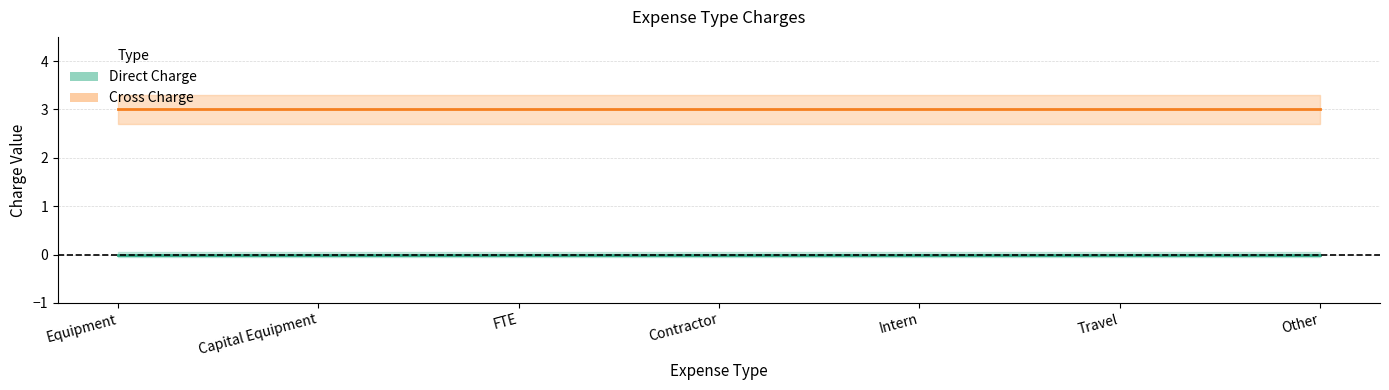

At how many categories does at least one series exceed 1?

7